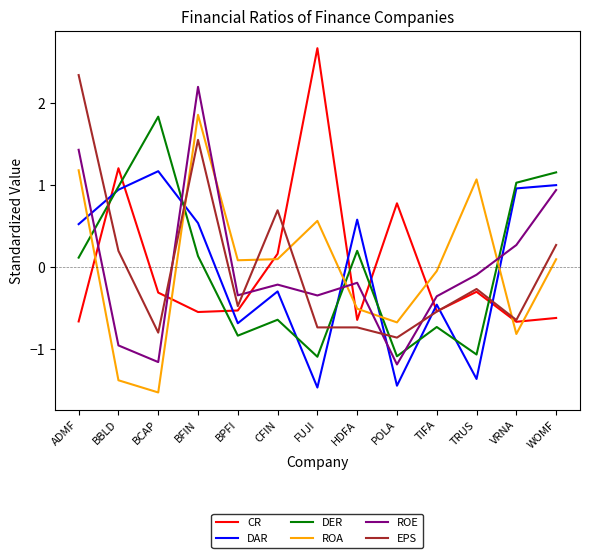

What position from the left is TRUS?

11